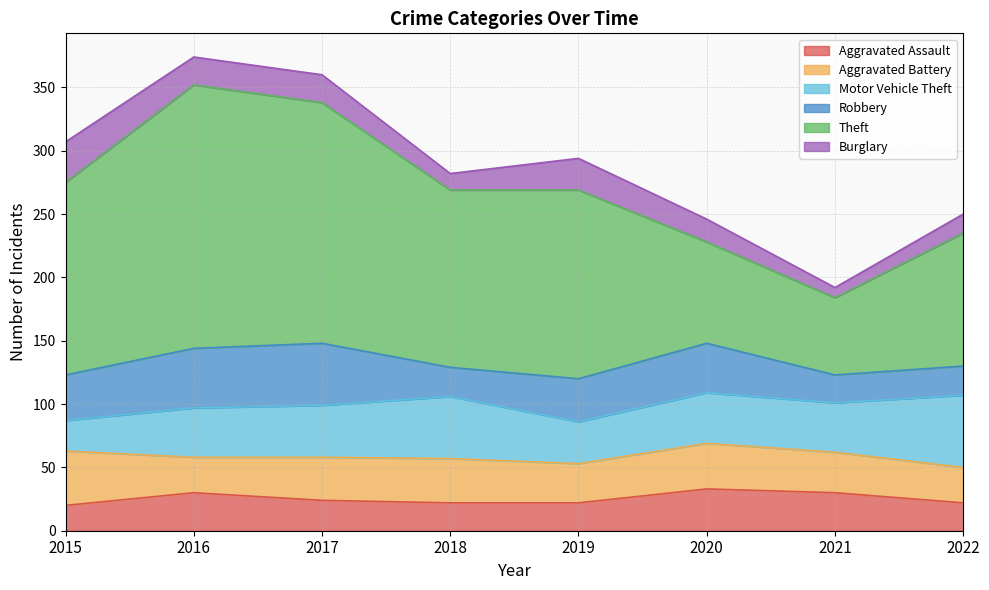

Reading right to left, what are all the values shown in this chart?

Aggravated Assault: 2022=22	2021=30	2020=33	2019=22	2018=22	2017=24	2016=30	2015=20
Aggravated Battery: 2022=28	2021=32	2020=36	2019=31	2018=35	2017=34	2016=28	2015=43
Motor Vehicle Theft: 2022=57	2021=39	2020=40	2019=33	2018=49	2017=41	2016=39	2015=24
Robbery: 2022=23	2021=22	2020=39	2019=34	2018=23	2017=49	2016=47	2015=36
Theft: 2022=105	2021=61	2020=80	2019=149	2018=140	2017=190	2016=208	2015=152
Burglary: 2022=15	2021=8	2020=18	2019=25	2018=13	2017=22	2016=22	2015=32